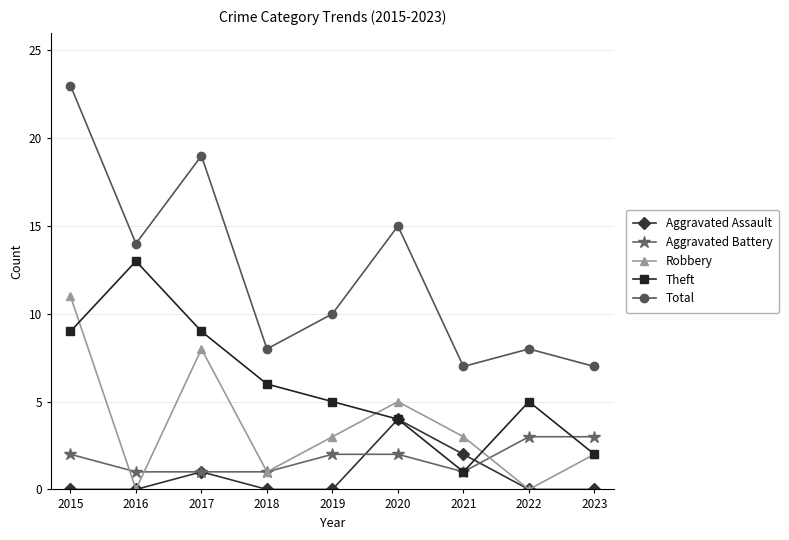

In Robbery, how many points are higher than both neighbors (excluding endpoints)?

2